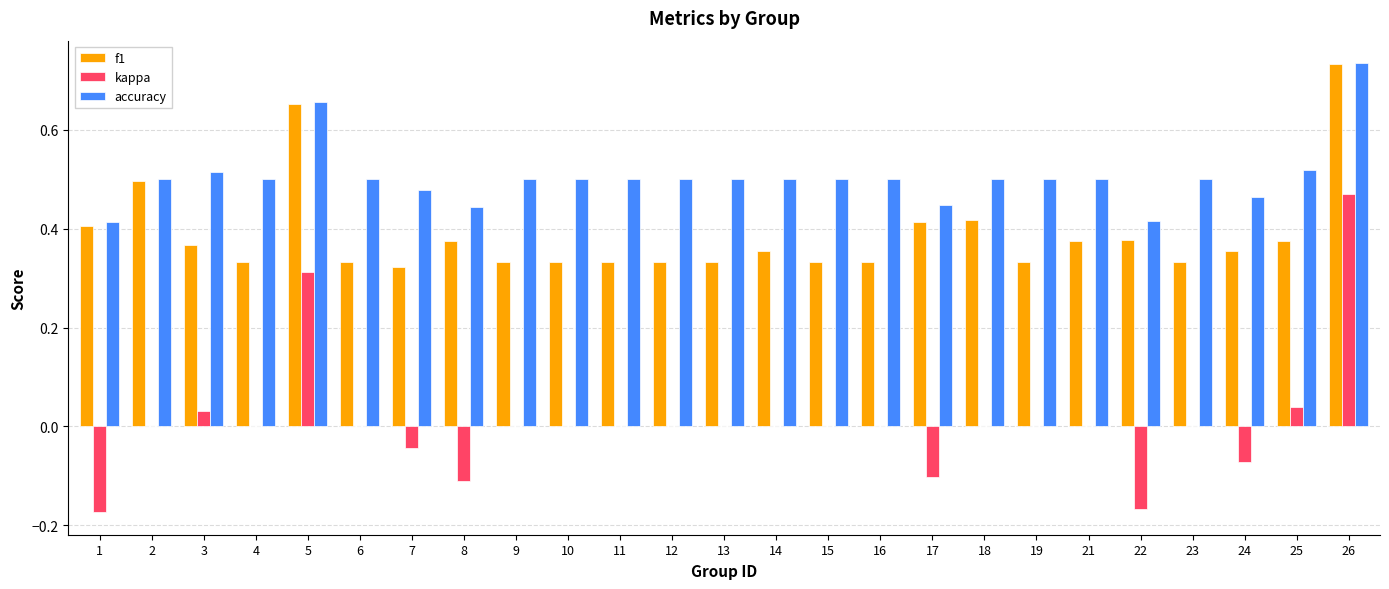

Is the value of kappa at 9 greater than the value of accuracy at 24?

No